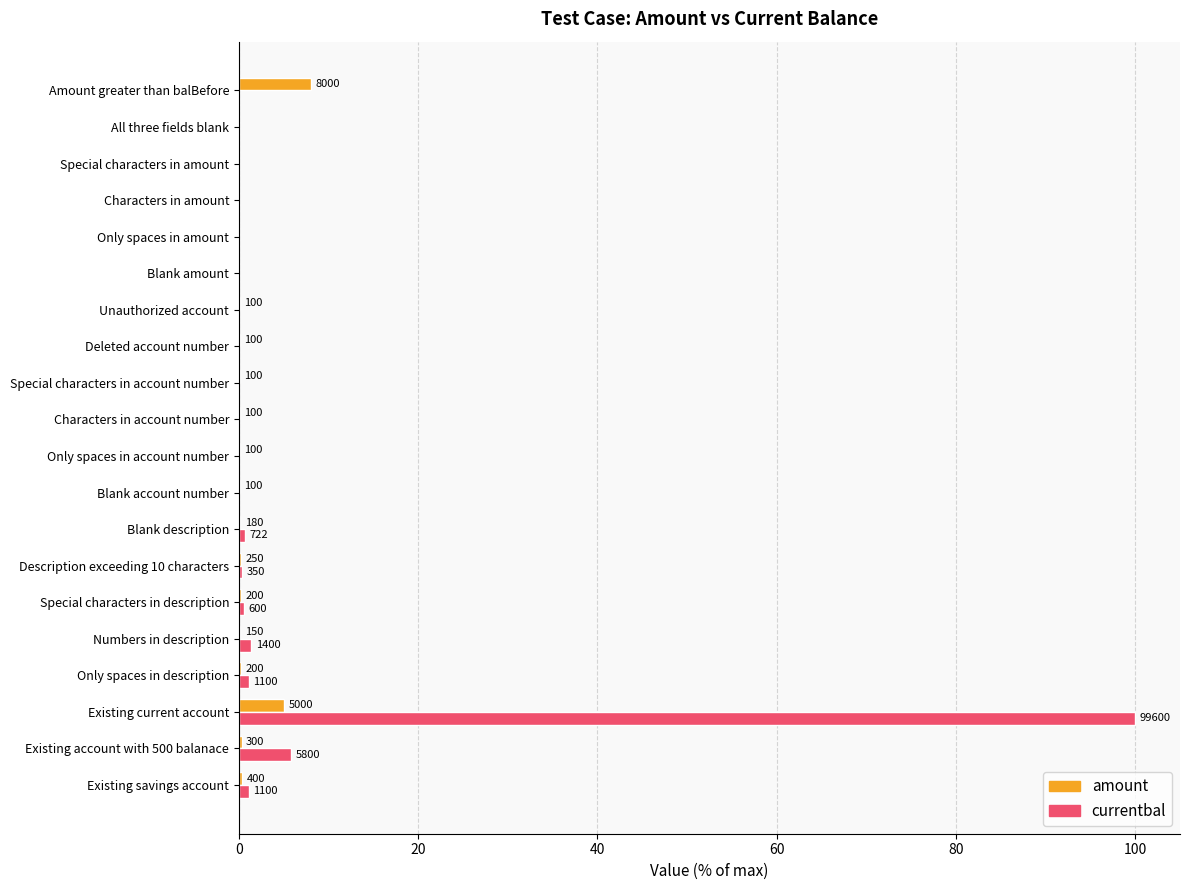

What is the sum of all currentbal values?

111.1